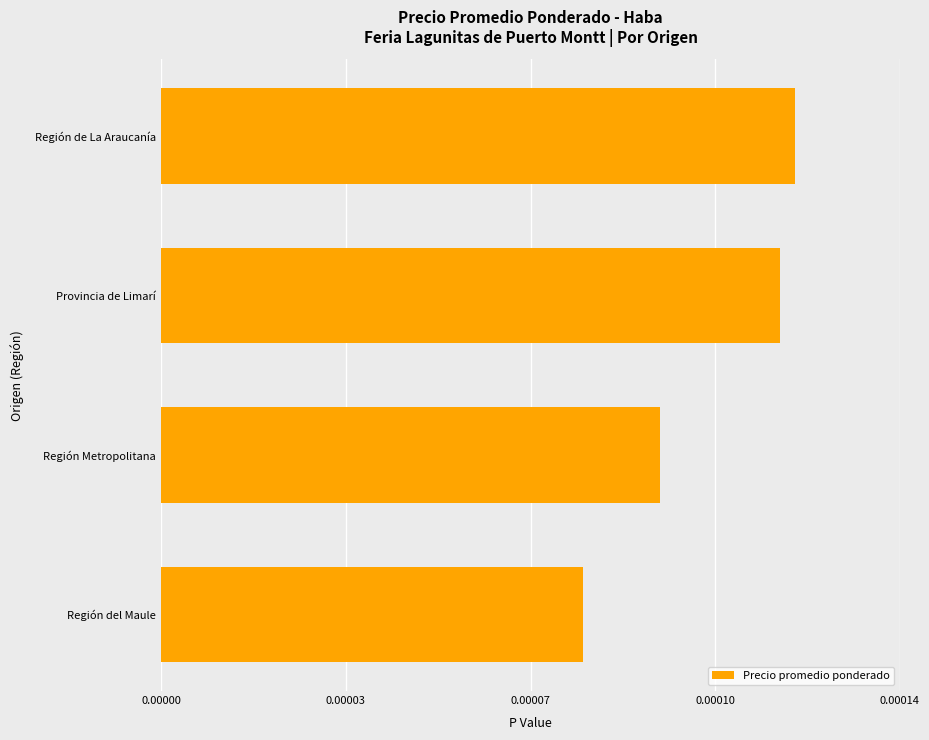

Are the bars horizontal?

Yes